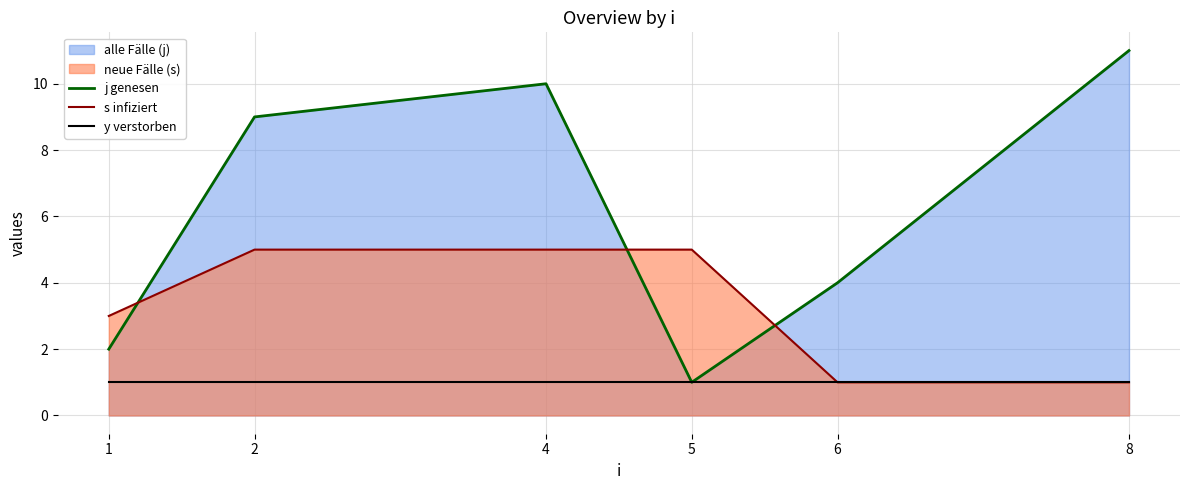

How many data points in j genesen are above 9?

2